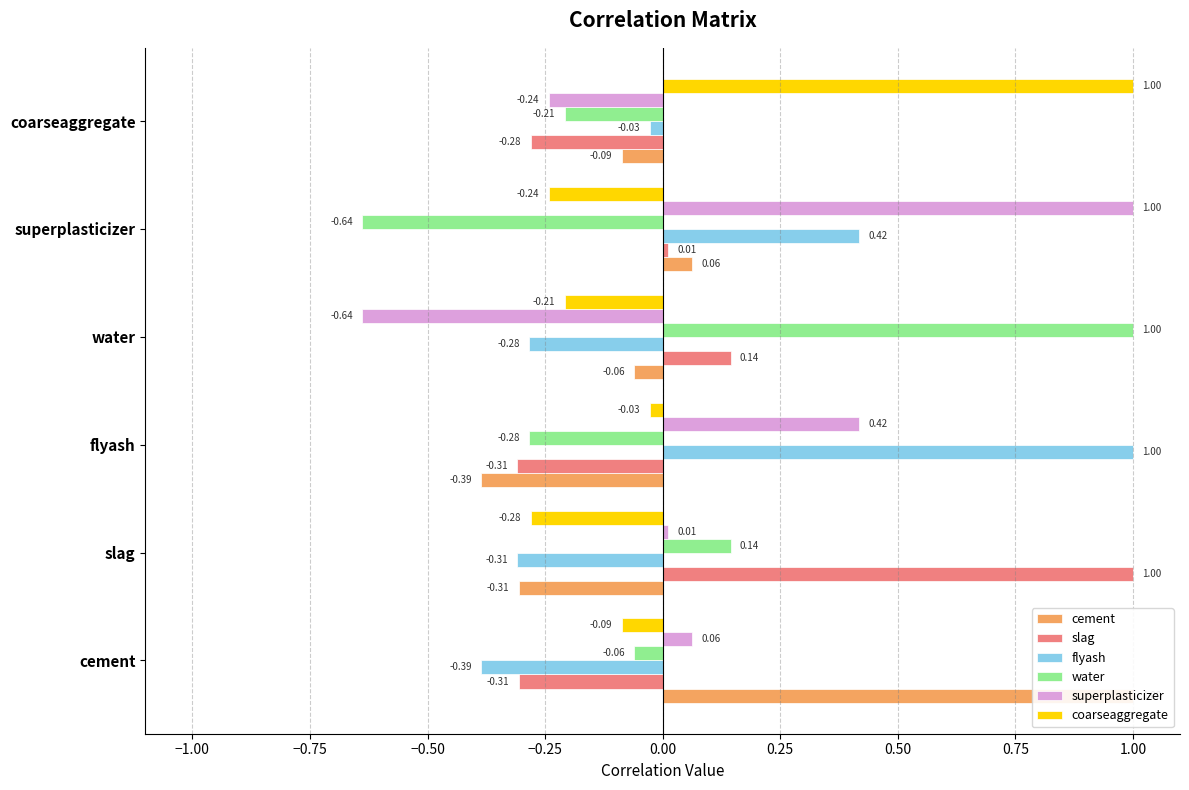

What is the sum of the superplasticizer values at coarseaggregate and flyash?

0.2